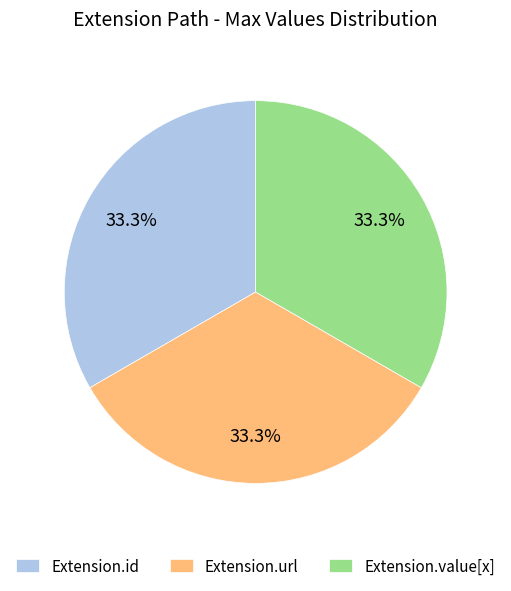

What is the total percentage of Extension.value[x] and Extension.url?

66.7%